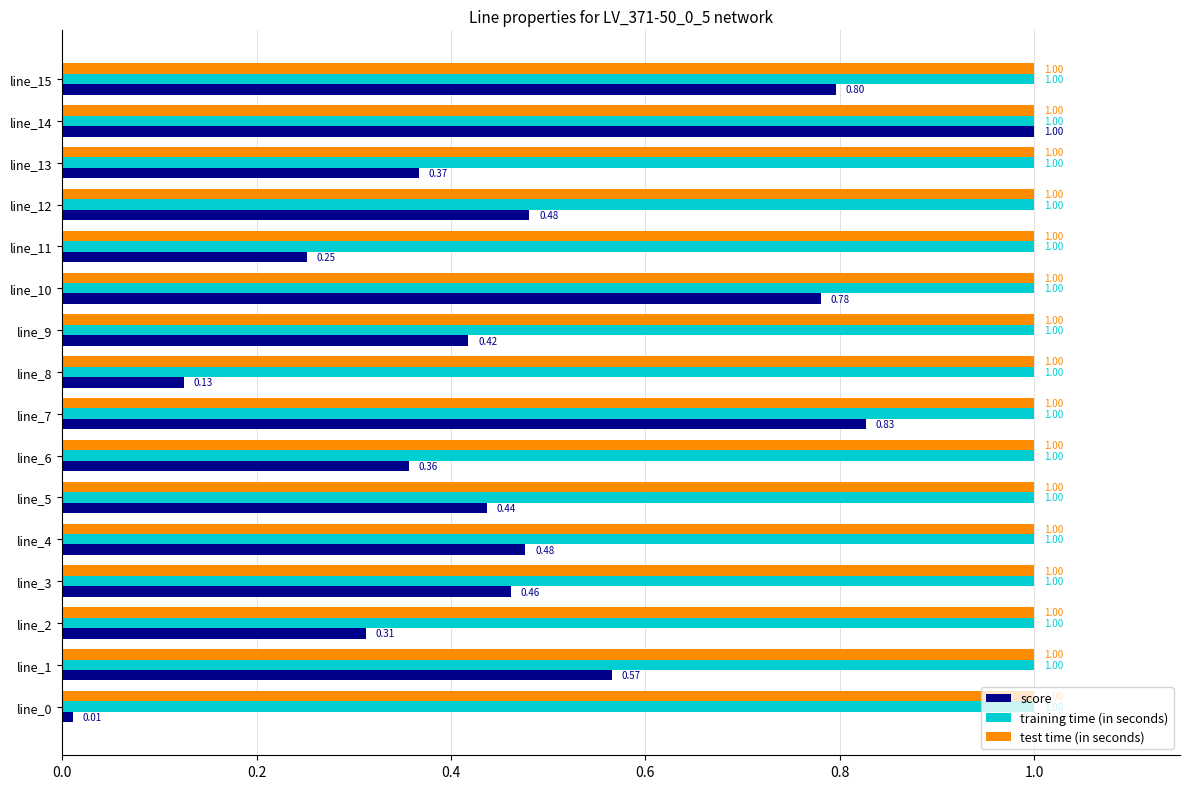

Which series changed the most between line_2 and line_4?

score